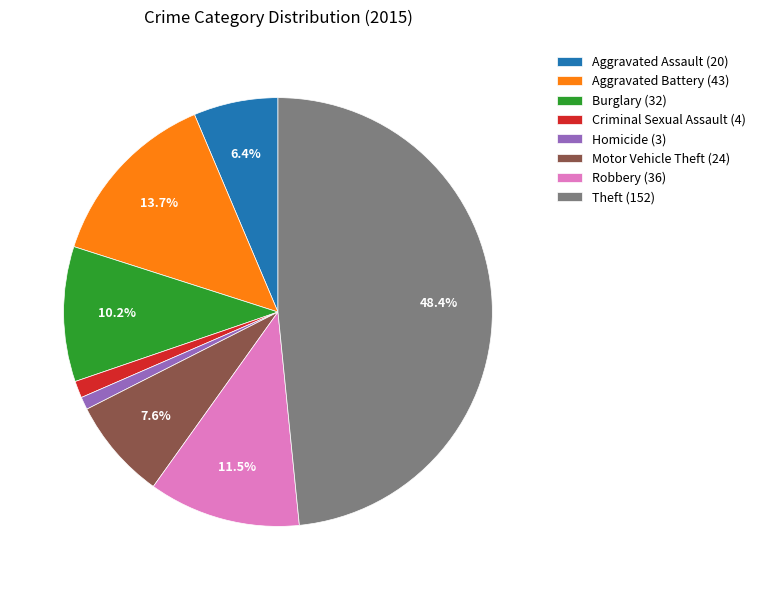

Which has a higher value, Criminal Sexual Assault or Robbery?

Robbery